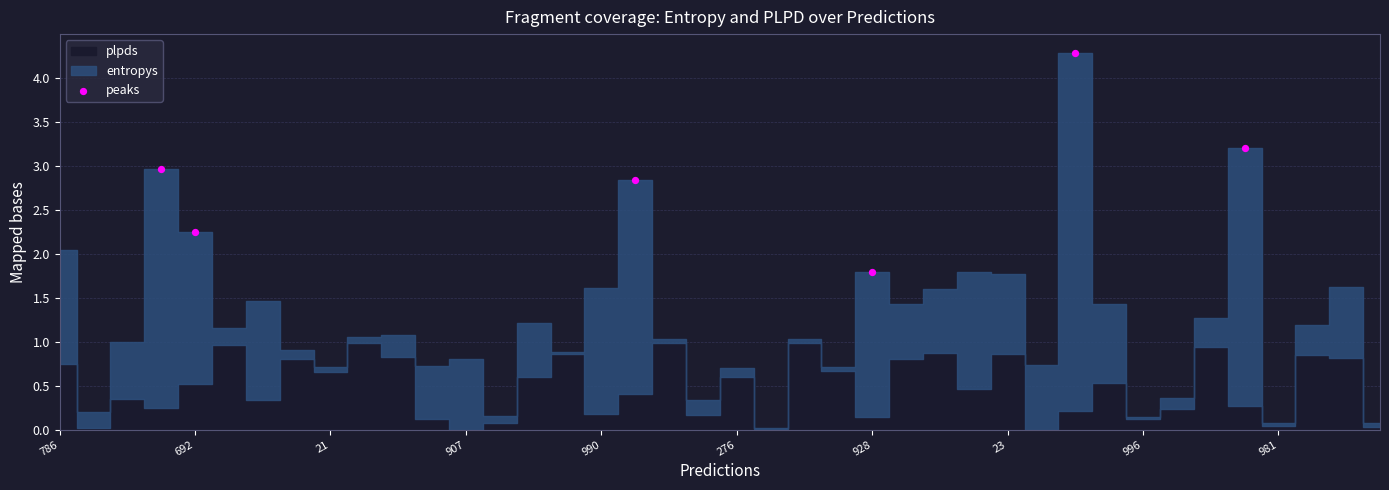

What is the range of Y values (max minus min)?

2.5